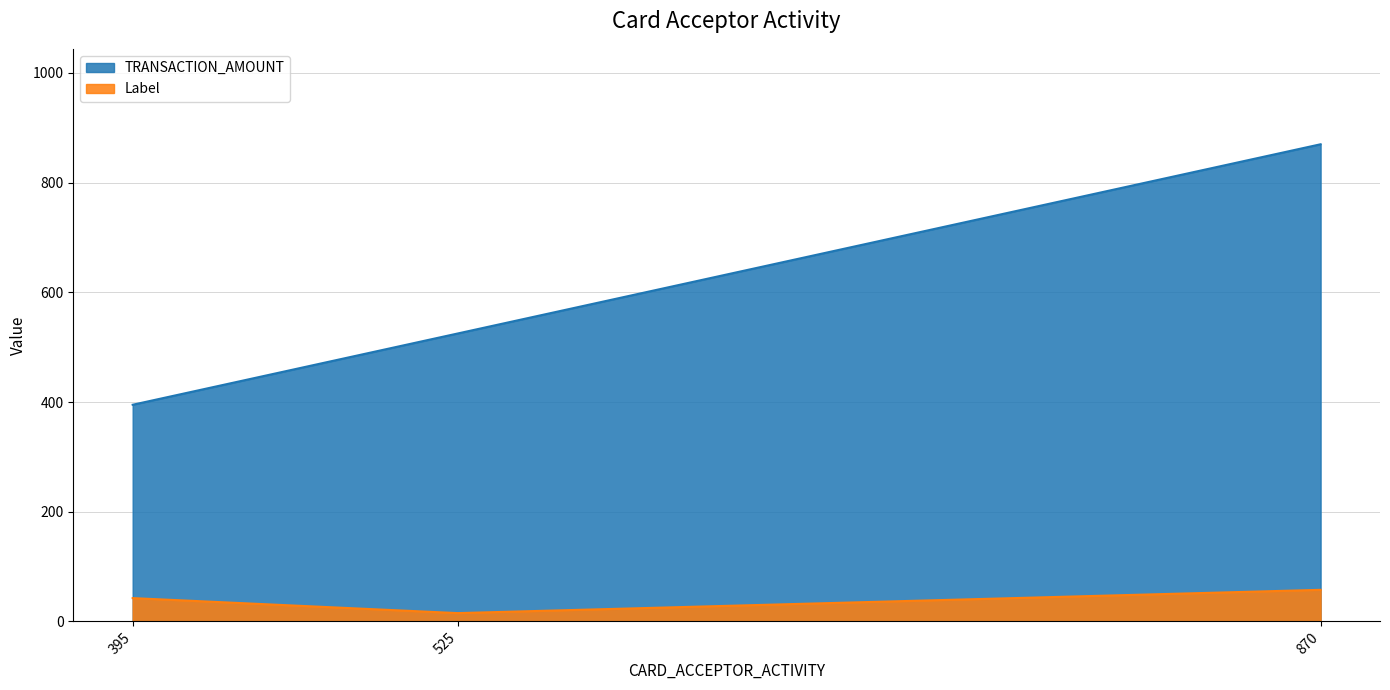

What is the approximate value of Label at 525?

15.1